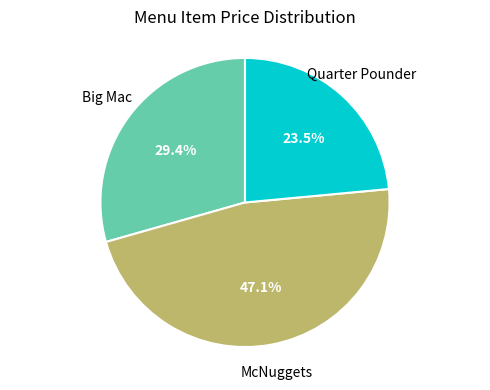

Does any single category account for the majority?

No